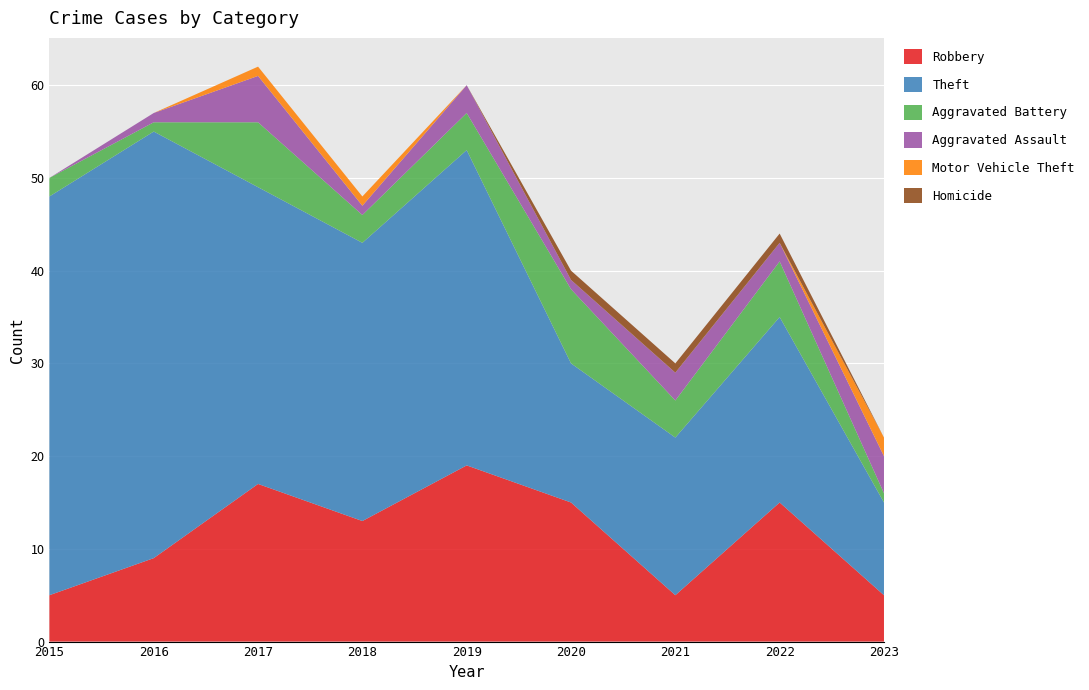

Reading left to right, transcribe all the data shown in this chart.

Robbery: 2015=5	2016=9	2017=17	2018=13	2019=19	2020=15	2021=5	2022=15	2023=5
Theft: 2015=43	2016=46	2017=32	2018=30	2019=34	2020=15	2021=17	2022=20	2023=10
Aggravated Battery: 2015=2	2016=1	2017=7	2018=3	2019=4	2020=8	2021=4	2022=6	2023=1
Aggravated Assault: 2015=0	2016=1	2017=5	2018=1	2019=3	2020=1	2021=3	2022=2	2023=4
Motor Vehicle Theft: 2015=0	2016=0	2017=1	2018=1	2019=0	2020=0	2021=0	2022=0	2023=2
Homicide: 2015=0	2016=0	2017=0	2018=0	2019=0	2020=1	2021=1	2022=1	2023=0